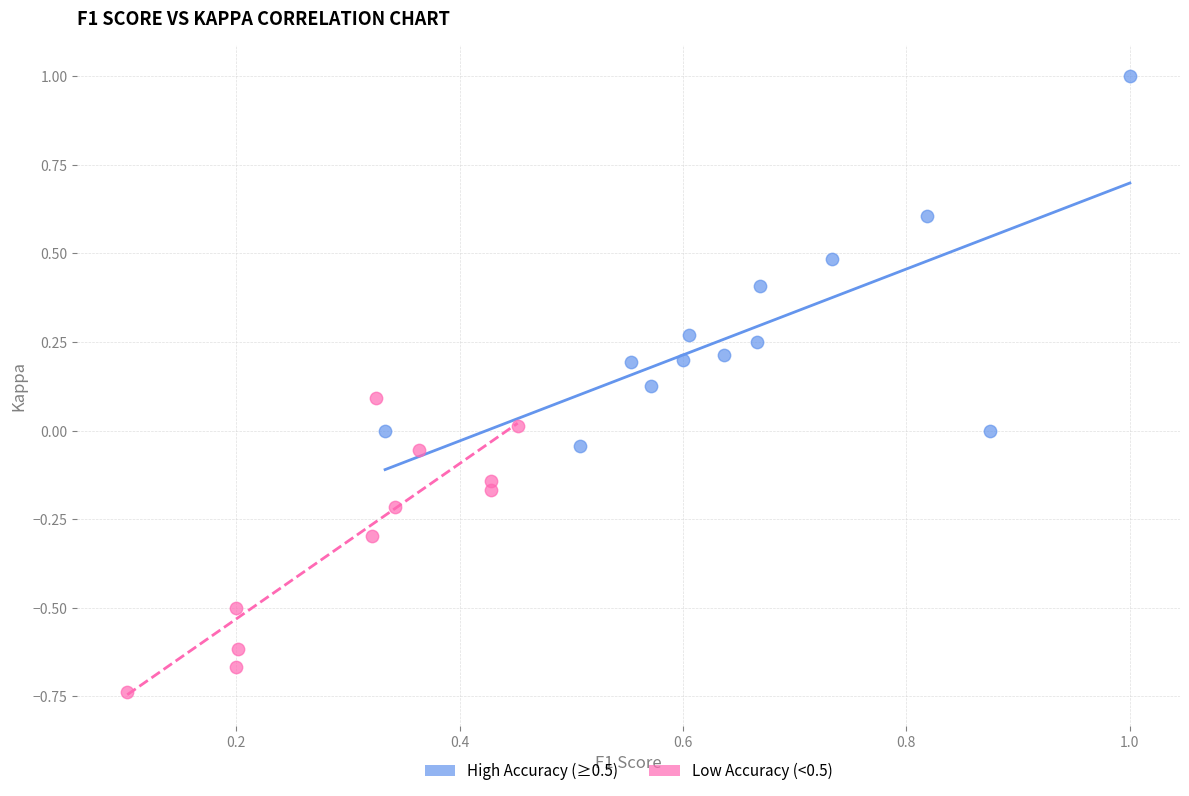

Which series has the widest spread of Y values?

High Accuracy (≥0.5)